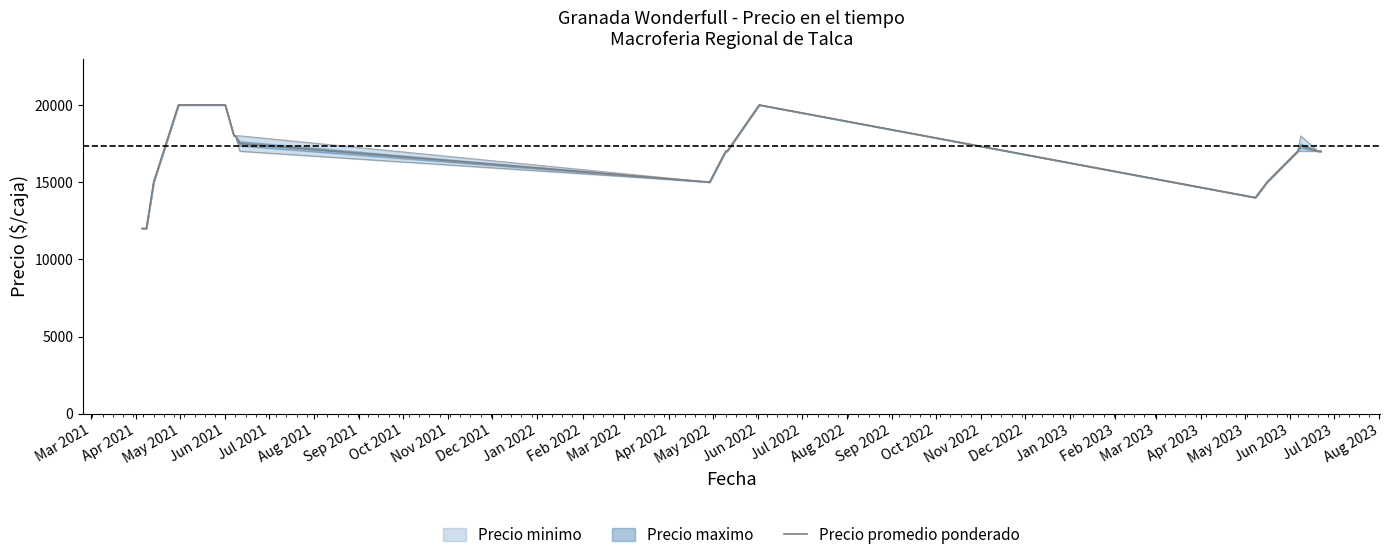

What is the change in value from Jun 2022 to Nov 2022?

+357